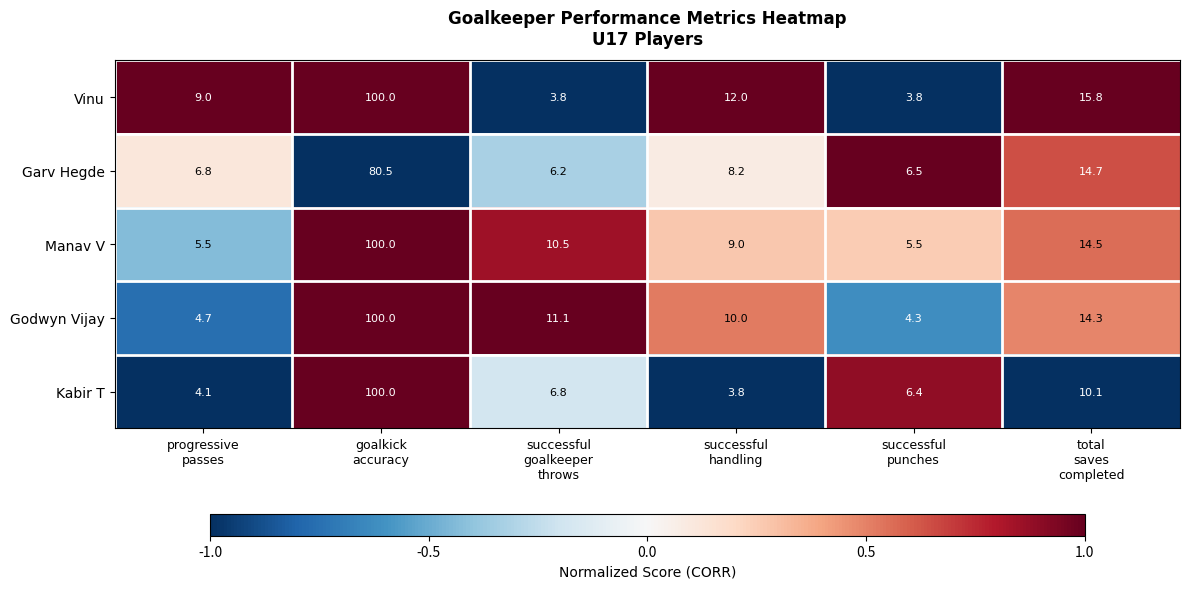

What is the total value across all series at successful
goalkeeper
throws?

38.4